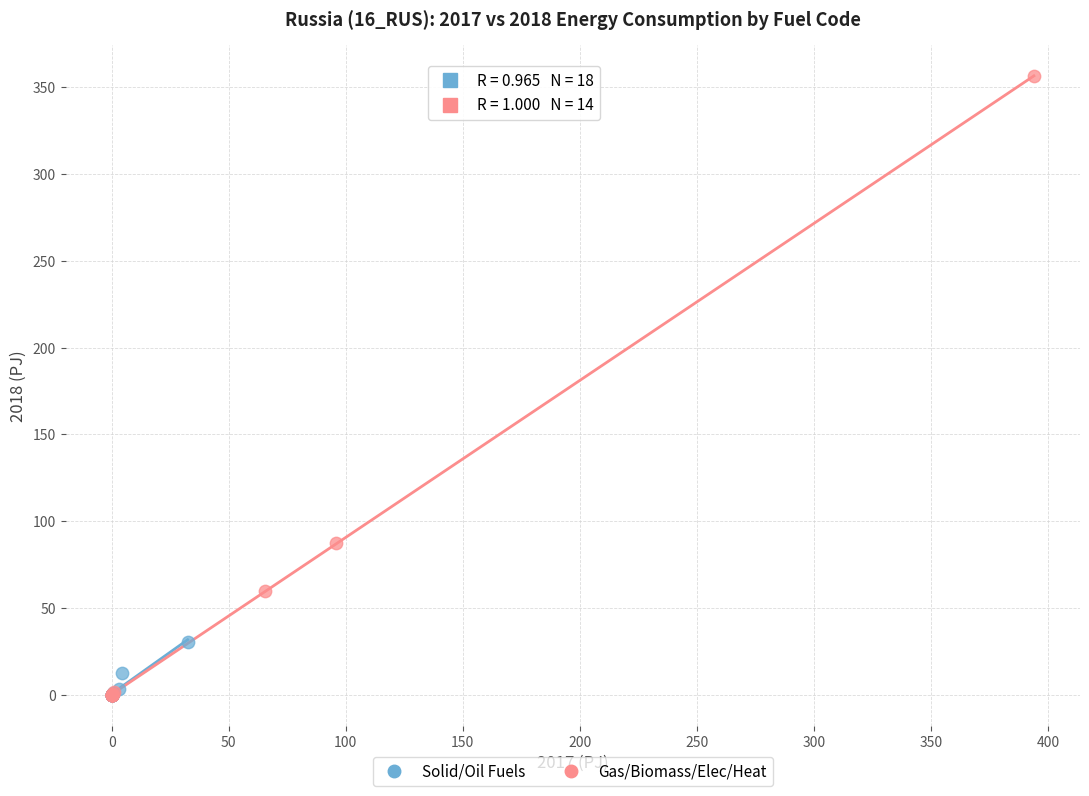

Which series contains the highest Y value?

Gas/Biomass/Elec/Heat